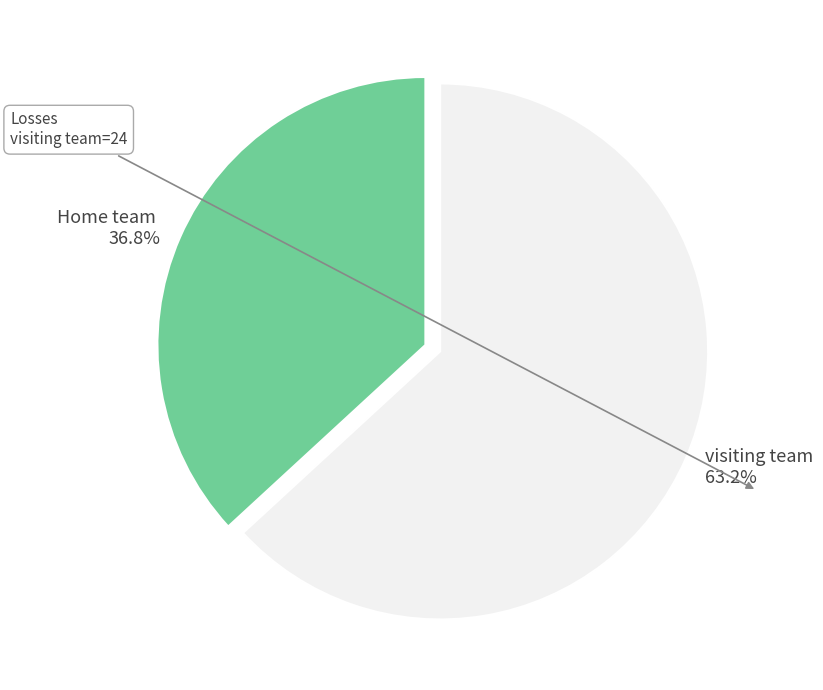

Does visiting team 63.2% account for over 50% of the chart?

Yes